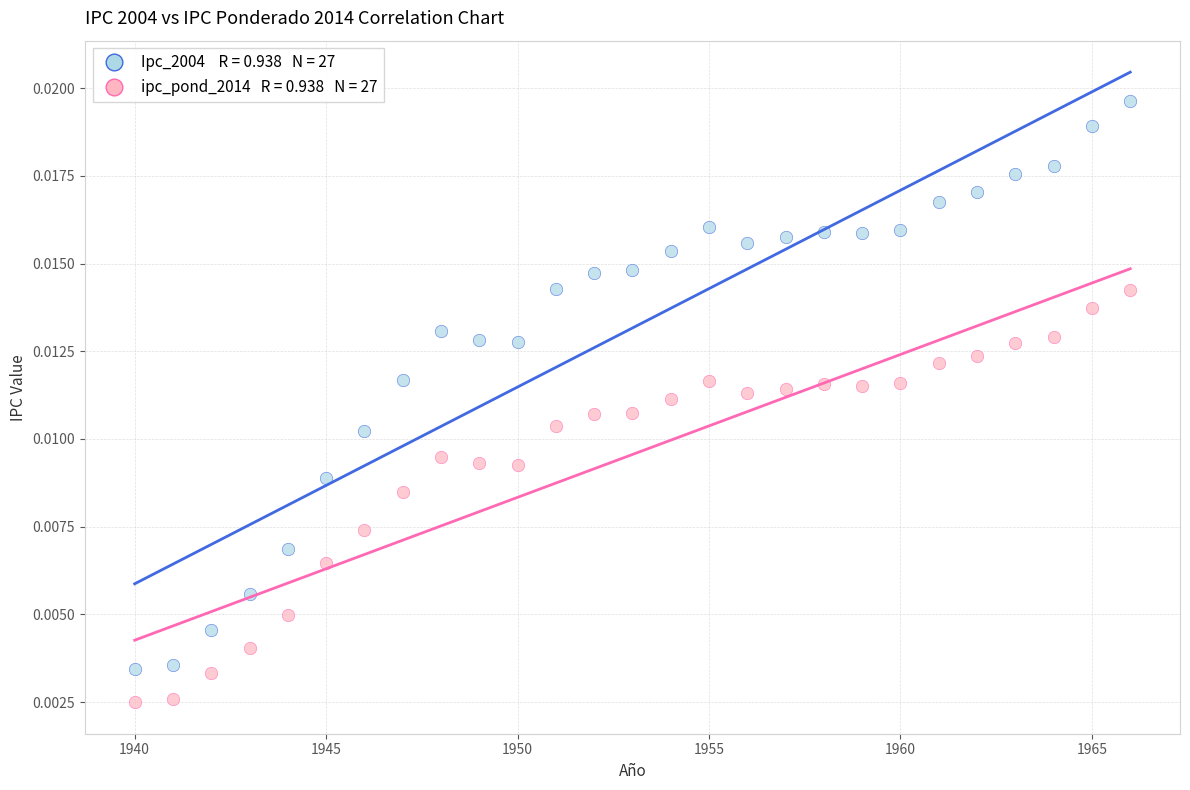

Across all data points, what is the range of X values (max minus min)?

26.0